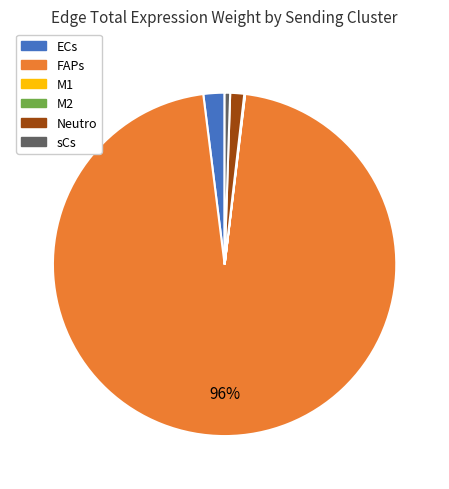

True or false: ECs accounts for 13% of the total.

False